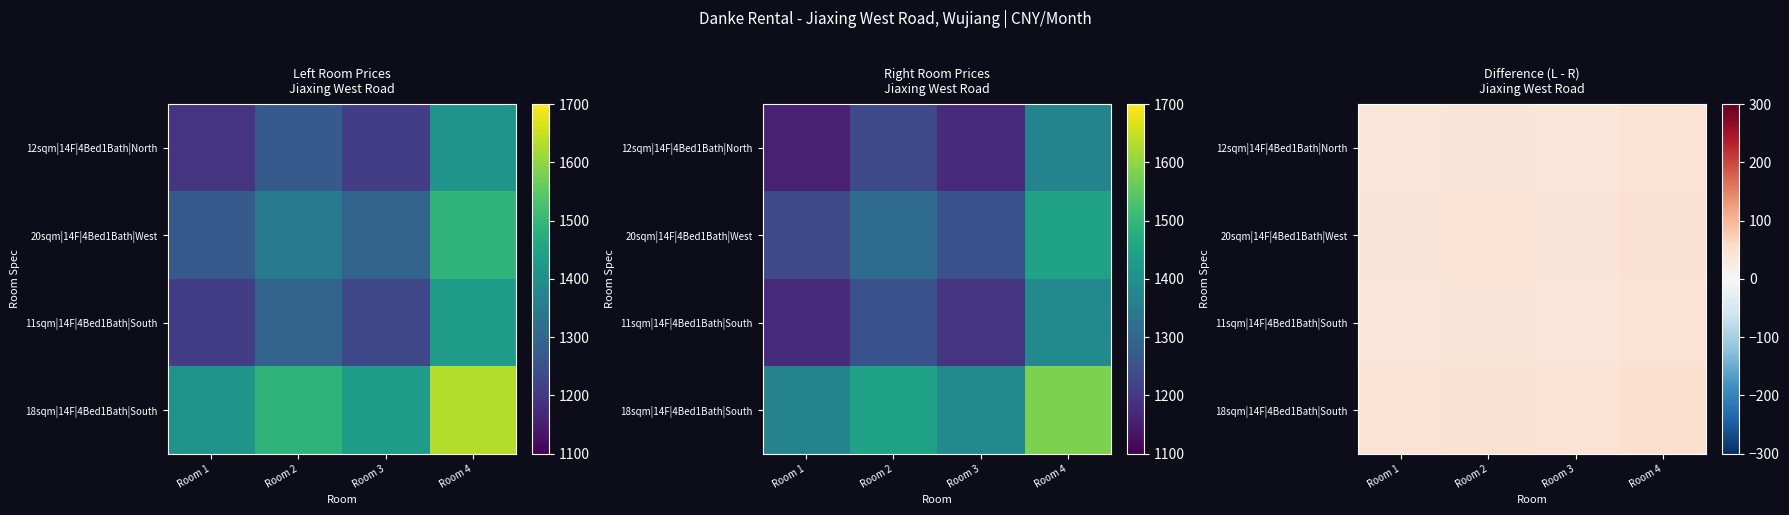

Is it true that 18sqm|14F|4Bed1Bath|South equals 9.7 at Room 2?

False